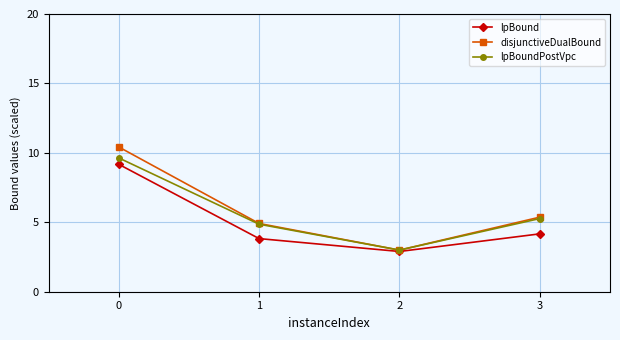

True or false: lpBound has more than 2 interior local peaks.

False